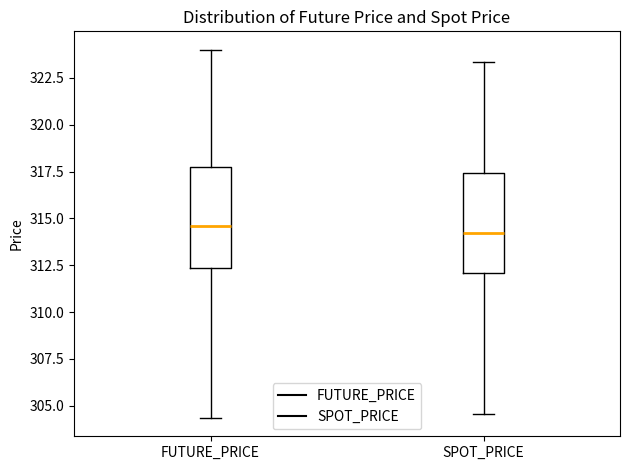

Reading left to right, read every box against the y-axis: the position of its median line, the range the box covers, and the ends of its whiskers. The values are not printed on the chart, so give them approximately, as read against the axis.

FUTURE_PRICE: median 314.5, box 312.5 to 318.0, whiskers 304.5 to 324.0
SPOT_PRICE: median 314.0, box 312.0 to 317.5, whiskers 304.5 to 323.5